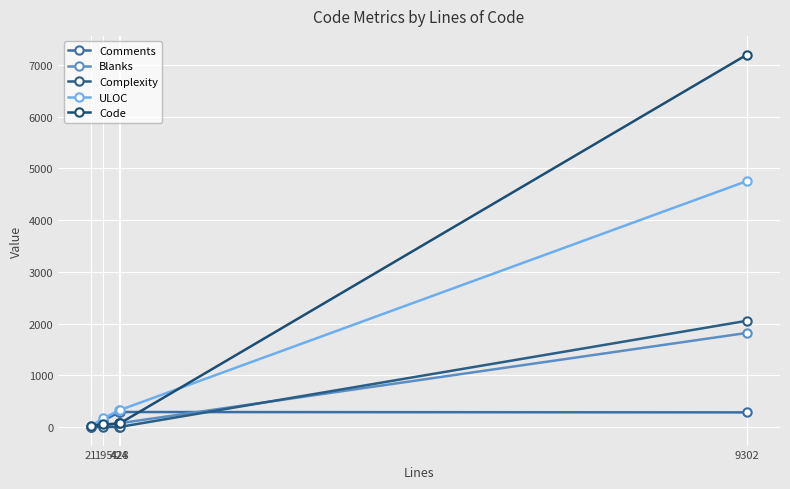

What is the value of the Blanks point at the 2nd from the left?

22